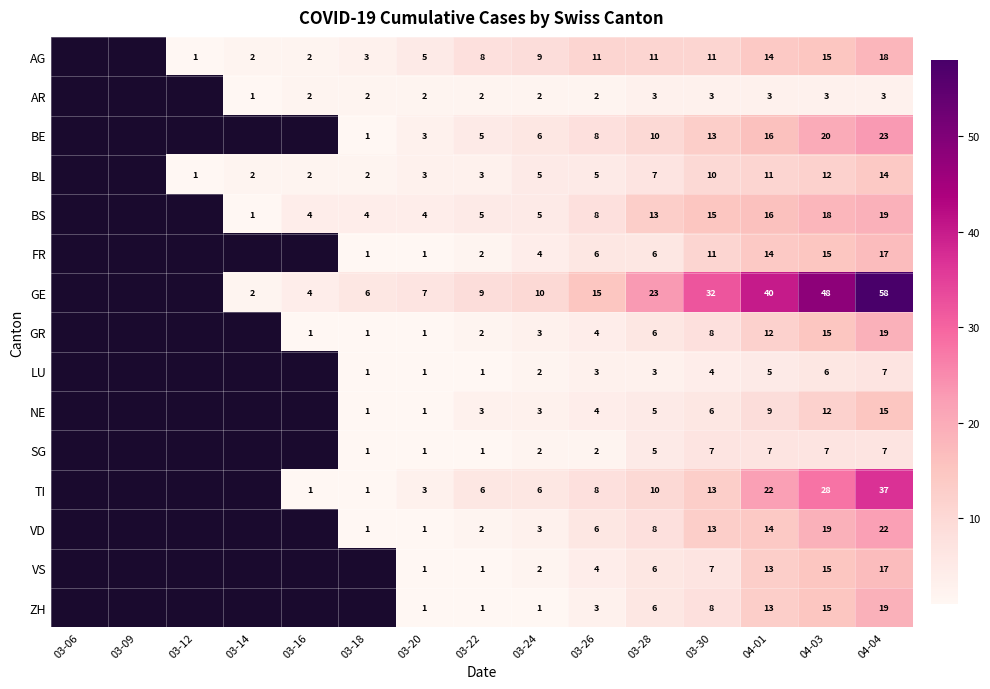

How many values in the AG series are below 8?

5